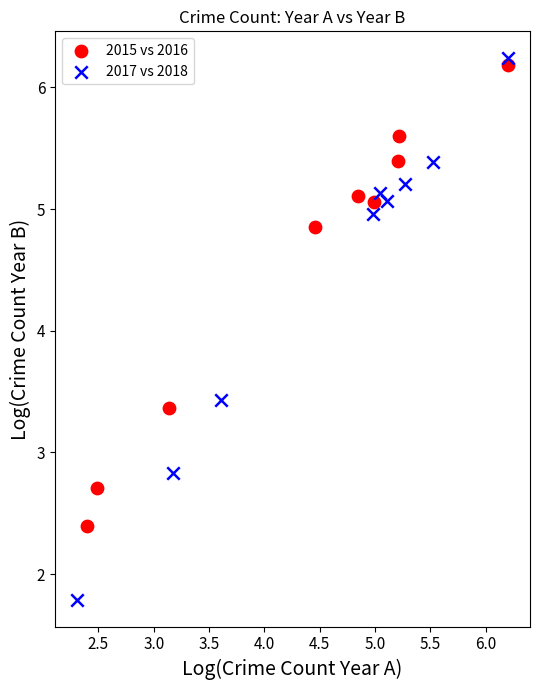

What are all the series names shown in the legend?

2015 vs 2016, 2017 vs 2018